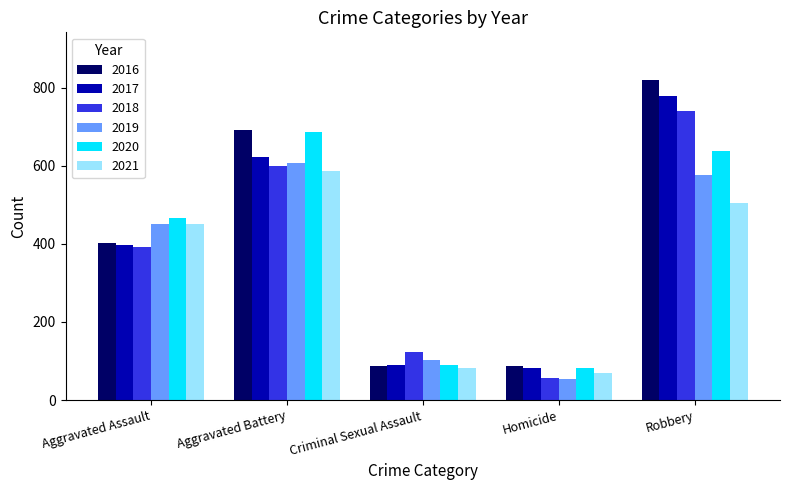

Reading left to right, what are all the values shown in this chart?

2016: Aggravated Assault=402	Aggravated Battery=691	Criminal Sexual Assault=87	Homicide=87	Robbery=819
2017: Aggravated Assault=396	Aggravated Battery=623	Criminal Sexual Assault=91	Homicide=82	Robbery=780
2018: Aggravated Assault=392	Aggravated Battery=600	Criminal Sexual Assault=123	Homicide=56	Robbery=741
2019: Aggravated Assault=452	Aggravated Battery=608	Criminal Sexual Assault=102	Homicide=53	Robbery=577
2020: Aggravated Assault=466	Aggravated Battery=686	Criminal Sexual Assault=89	Homicide=81	Robbery=637
2021: Aggravated Assault=452	Aggravated Battery=587	Criminal Sexual Assault=81	Homicide=69	Robbery=506